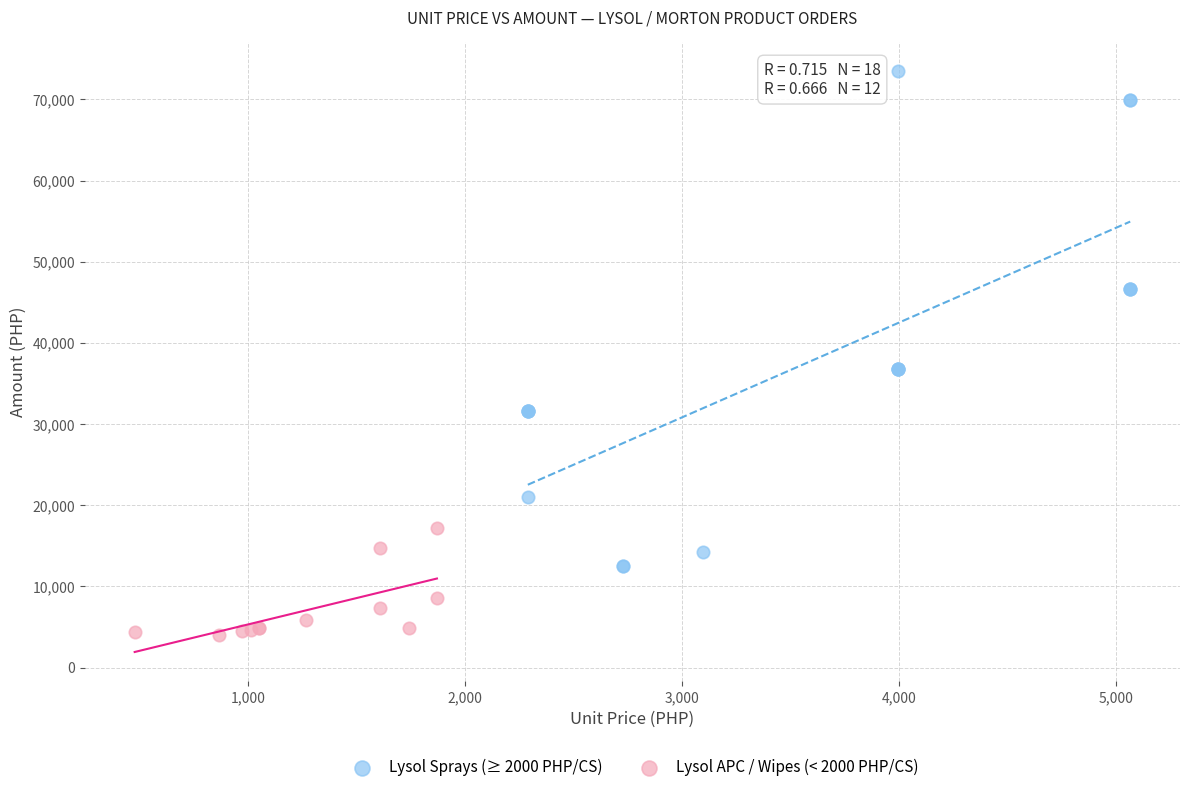

Which series reaches the minimum Y coordinate?

Lysol APC / Wipes (< 2000 PHP/CS)